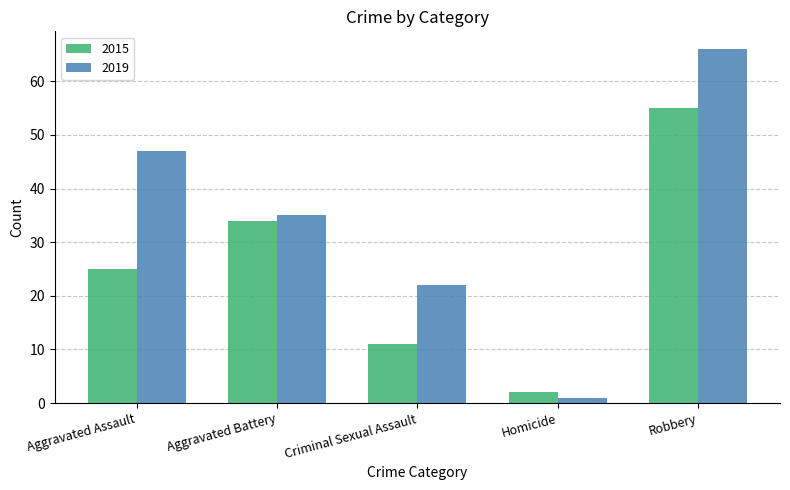

What is the sum of the 2019 values at Aggravated Battery and Robbery?

101